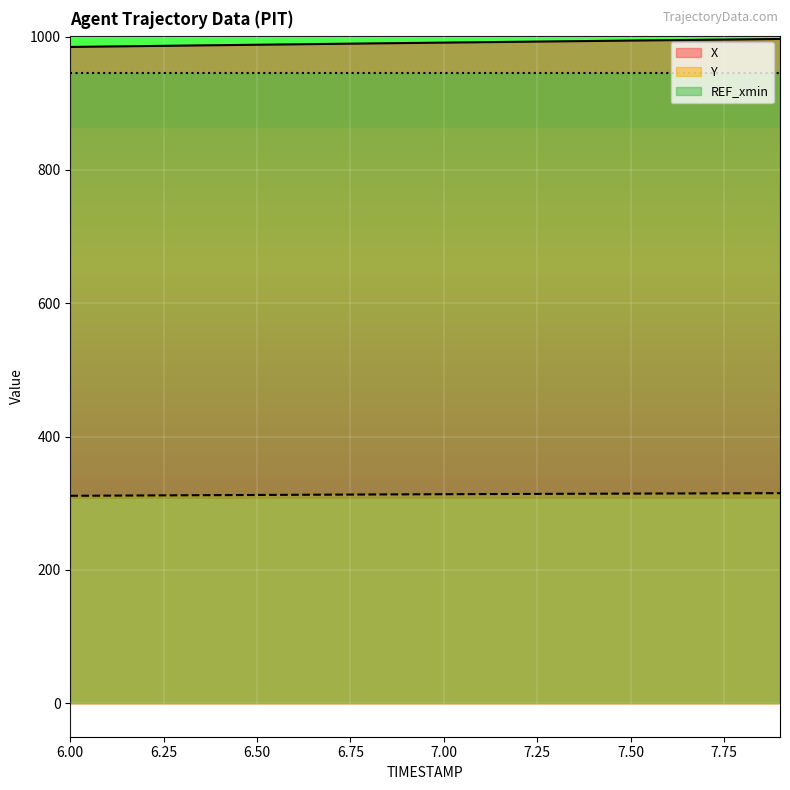

The X series shows 987.7 at 6.50. True or false?

True